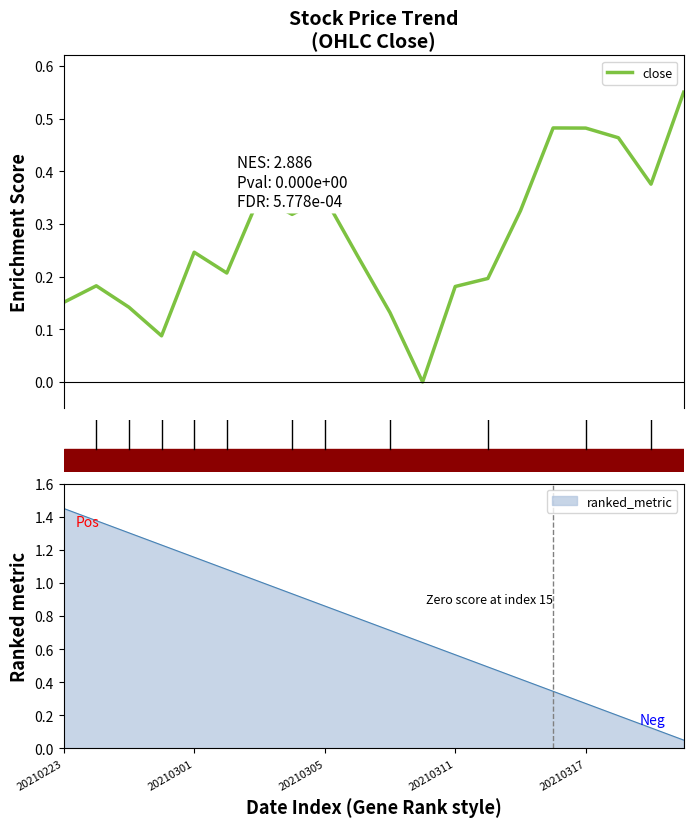

What is the sum of the values at 16 and 13?

0.7